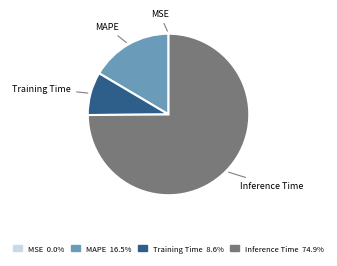

Which has a higher value, Inference Time or MAPE?

Inference Time